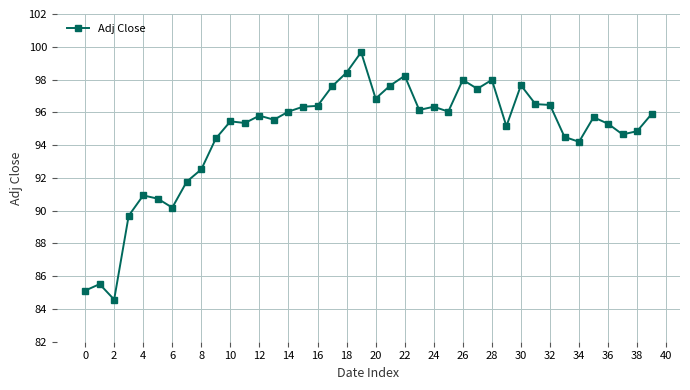

What is the smallest value displayed?

84.6